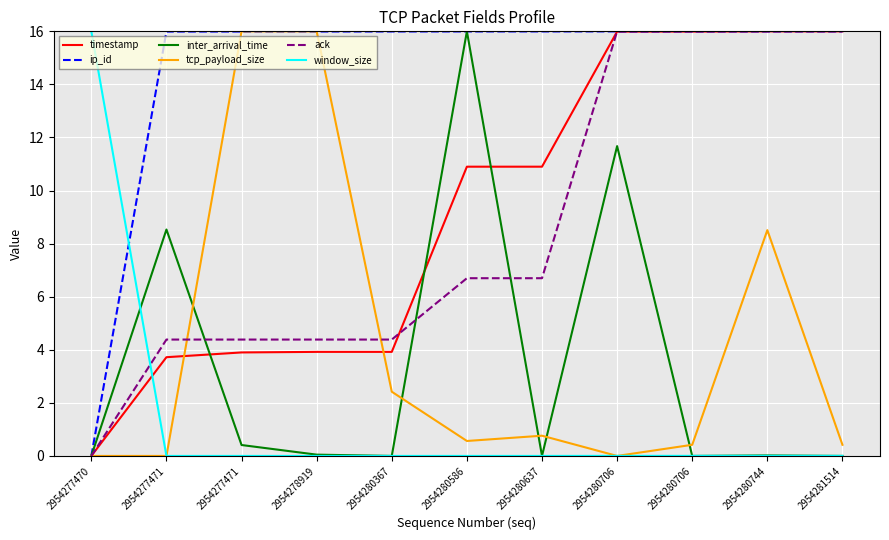

What are all the series names shown in the legend?

timestamp, ip_id, inter_arrival_time, tcp_payload_size, ack, window_size